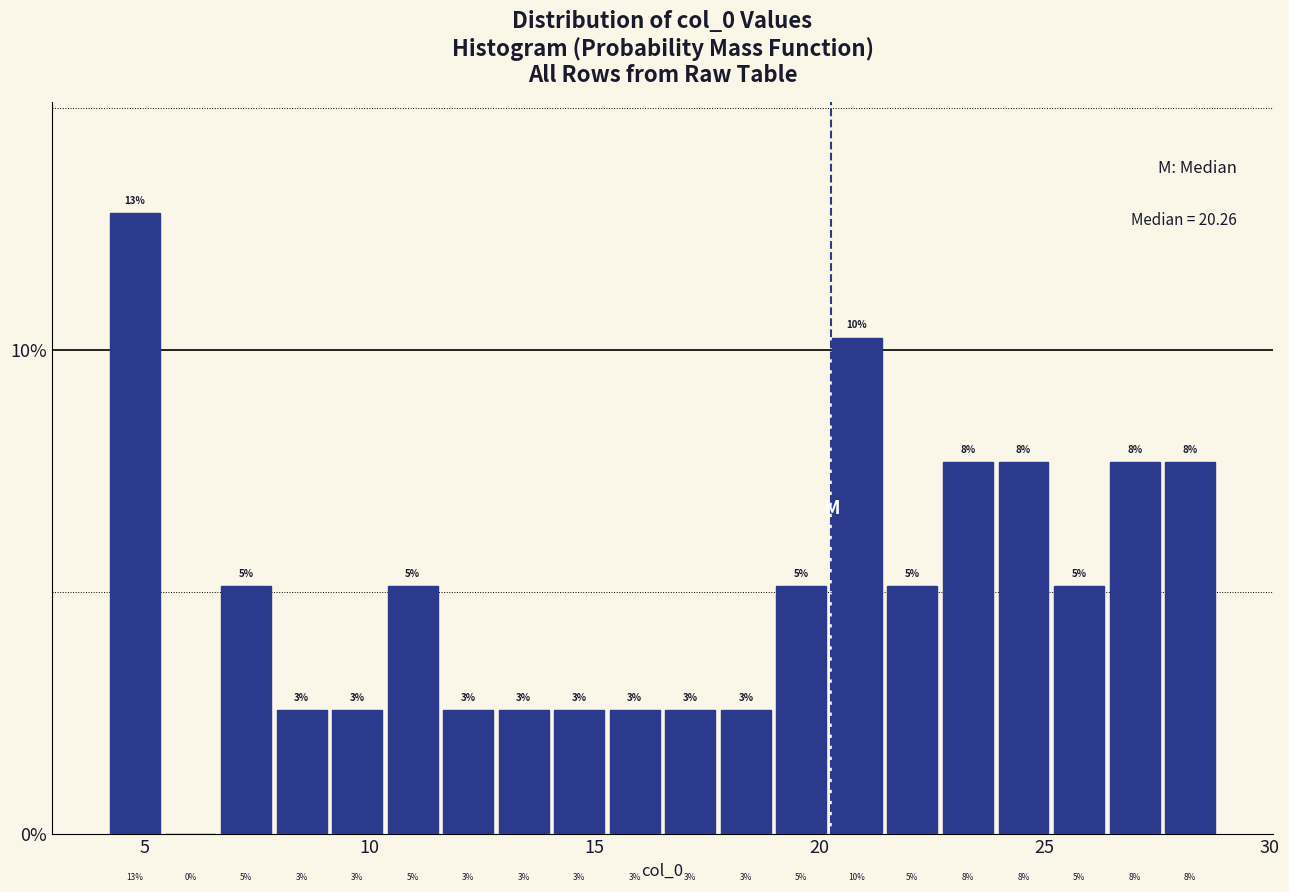

Read against the x-axis, roughly where is the centre of the tallest bar?

5.0